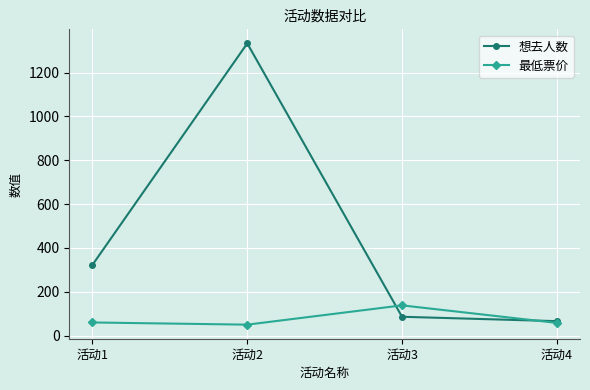

What is the value of the 想去人数 point at the 4th from the left?

66